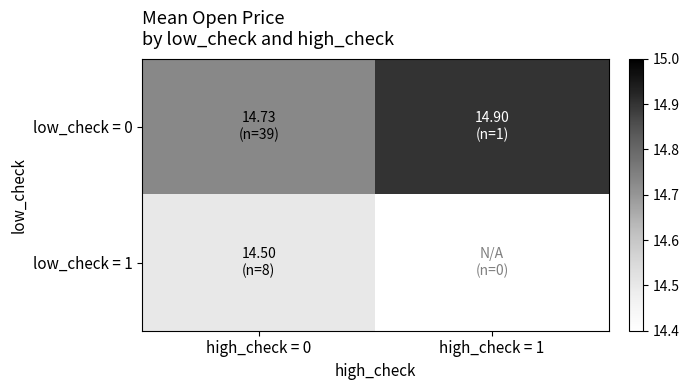

The low_check = 0 series shows 21.2 at high_check = 1. True or false?

False